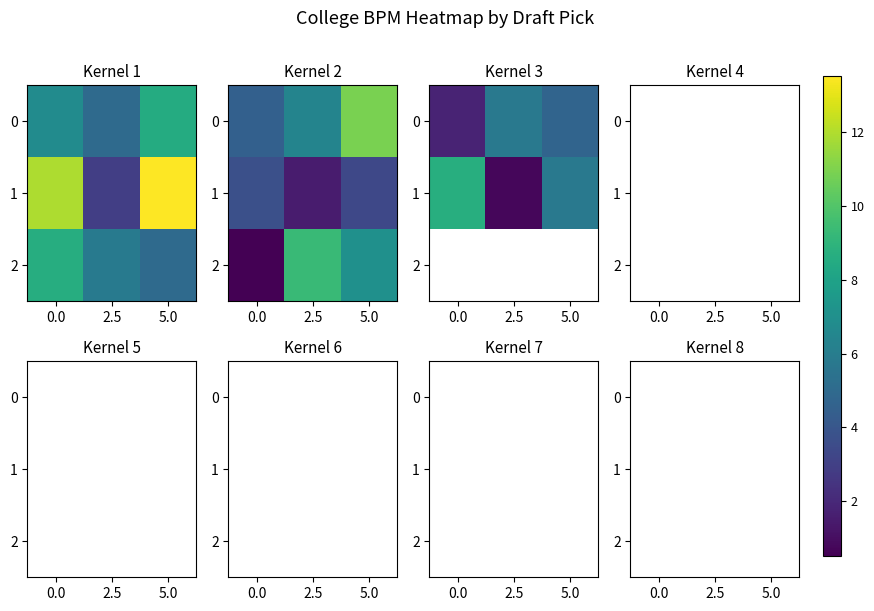

Rank the series by their average value, from highest to lowest.

0, 1, 2